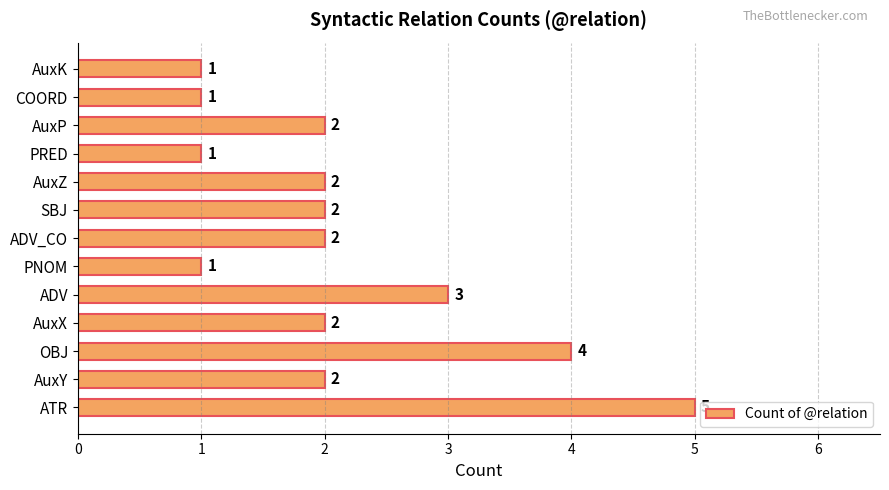

Which has a higher value, ADV_CO or OBJ?

OBJ